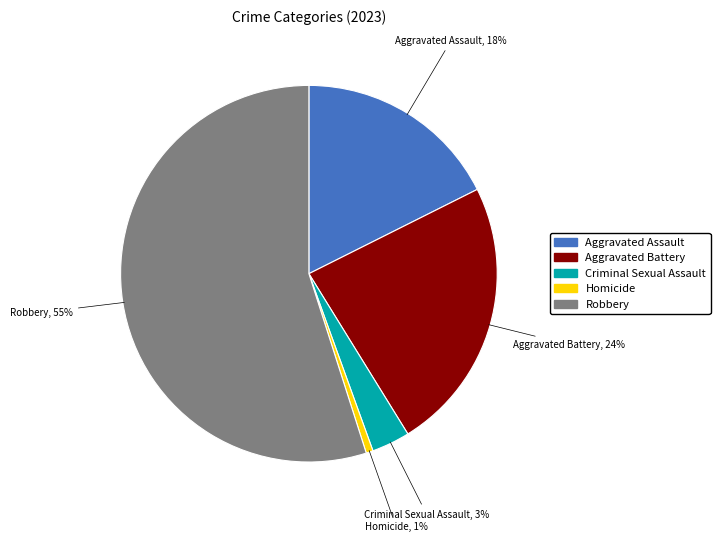

How many slices are in this pie chart?

5